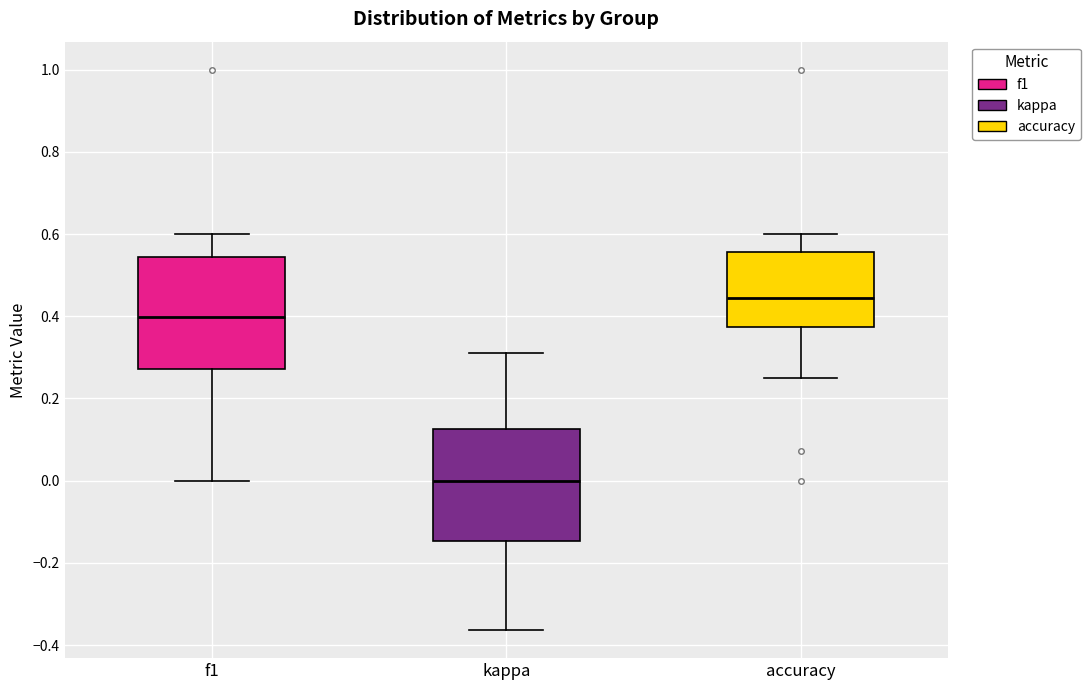

Where does the upper whisker of the box for accuracy end on the y-axis? The values are not printed on the chart, so give them approximately, as read against the axis.

0.60